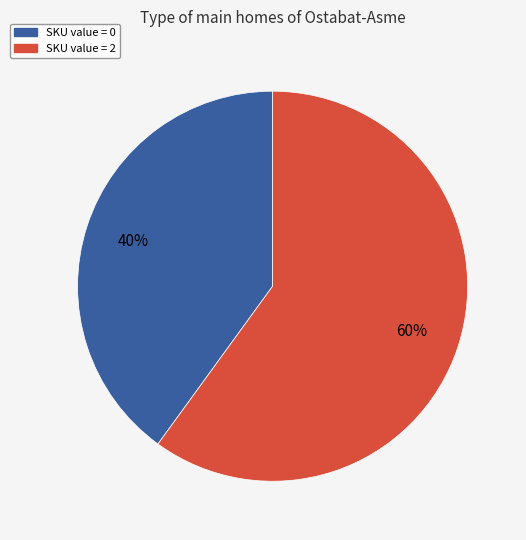

How many slices are in this pie chart?

2